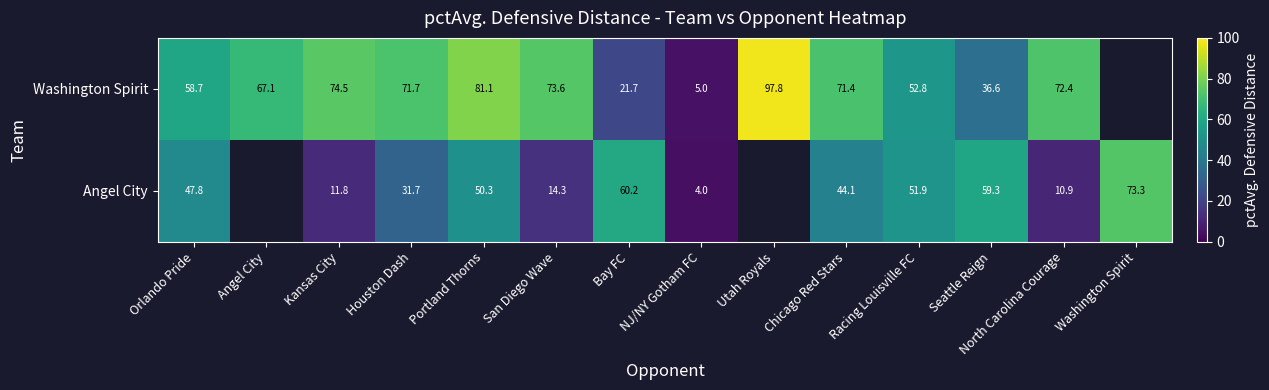

The value of Washington Spirit at Chicago Red Stars is 71.4. True or false?

True